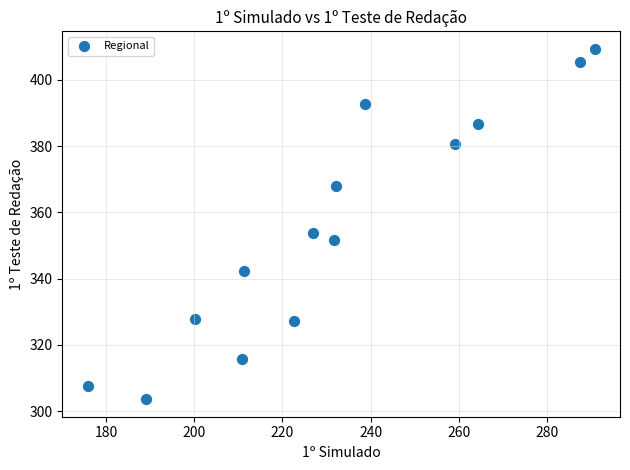

What Y value in the scatter plot is closest to 356?

353.8